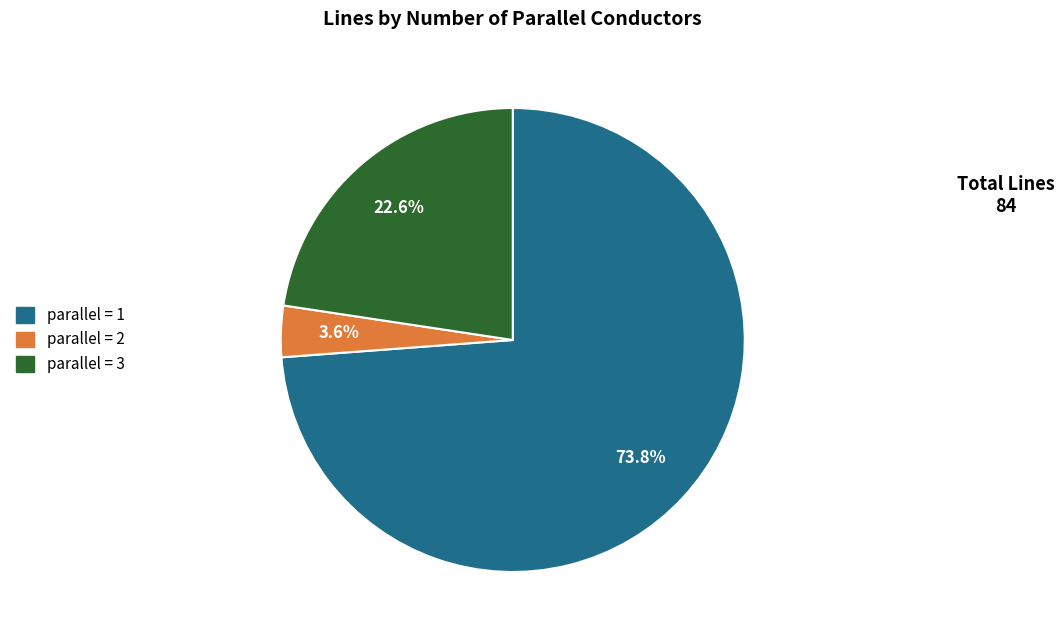

How many segments does this pie chart have?

3